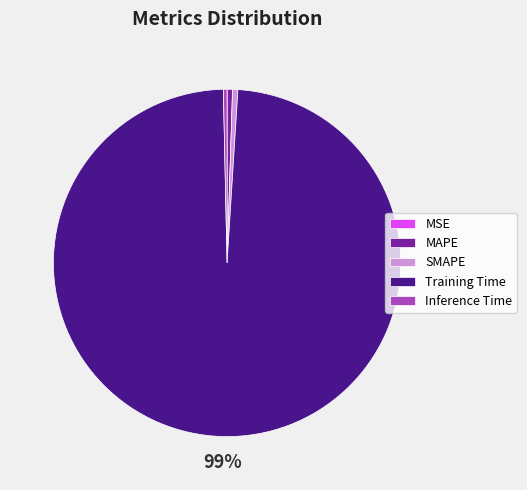

Is the sum of MAPE and Inference Time greater than half?

No